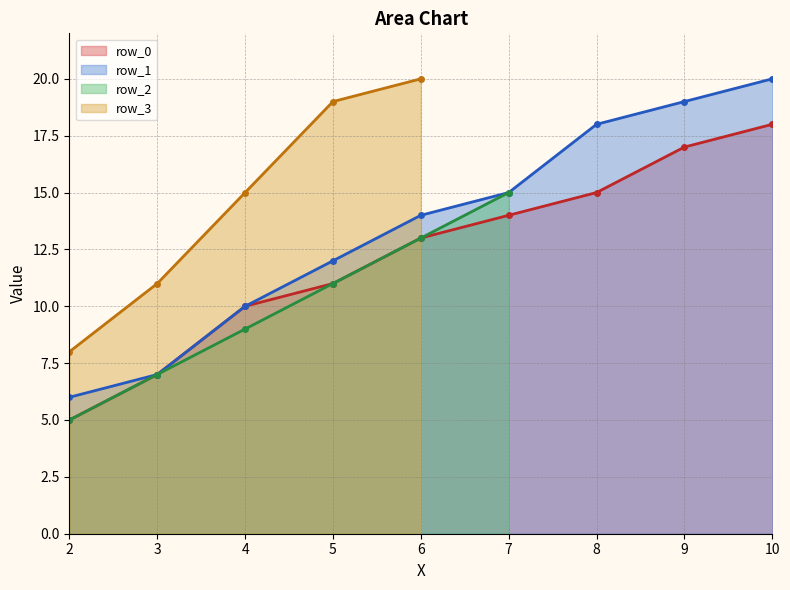

What is the value of the row_1 point at the 4th from the left?

12